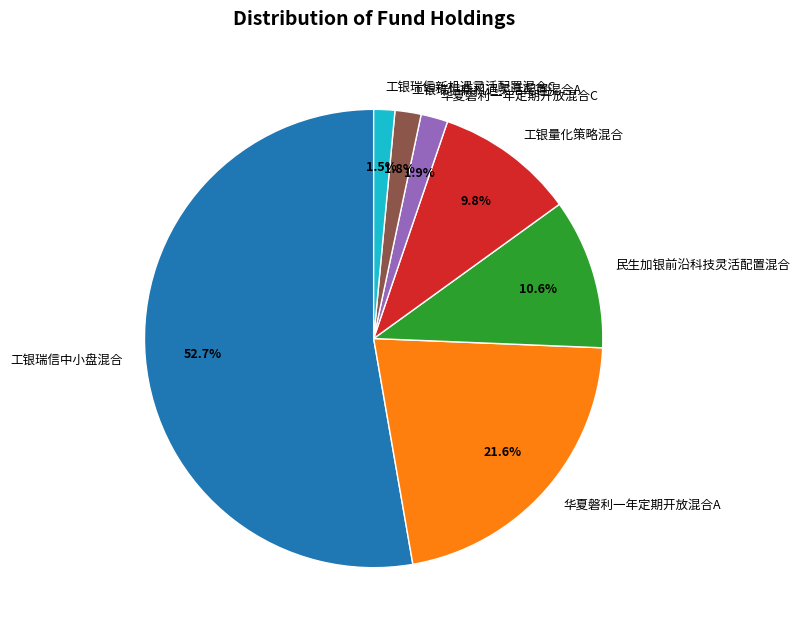

How many segments does this pie chart have?

7